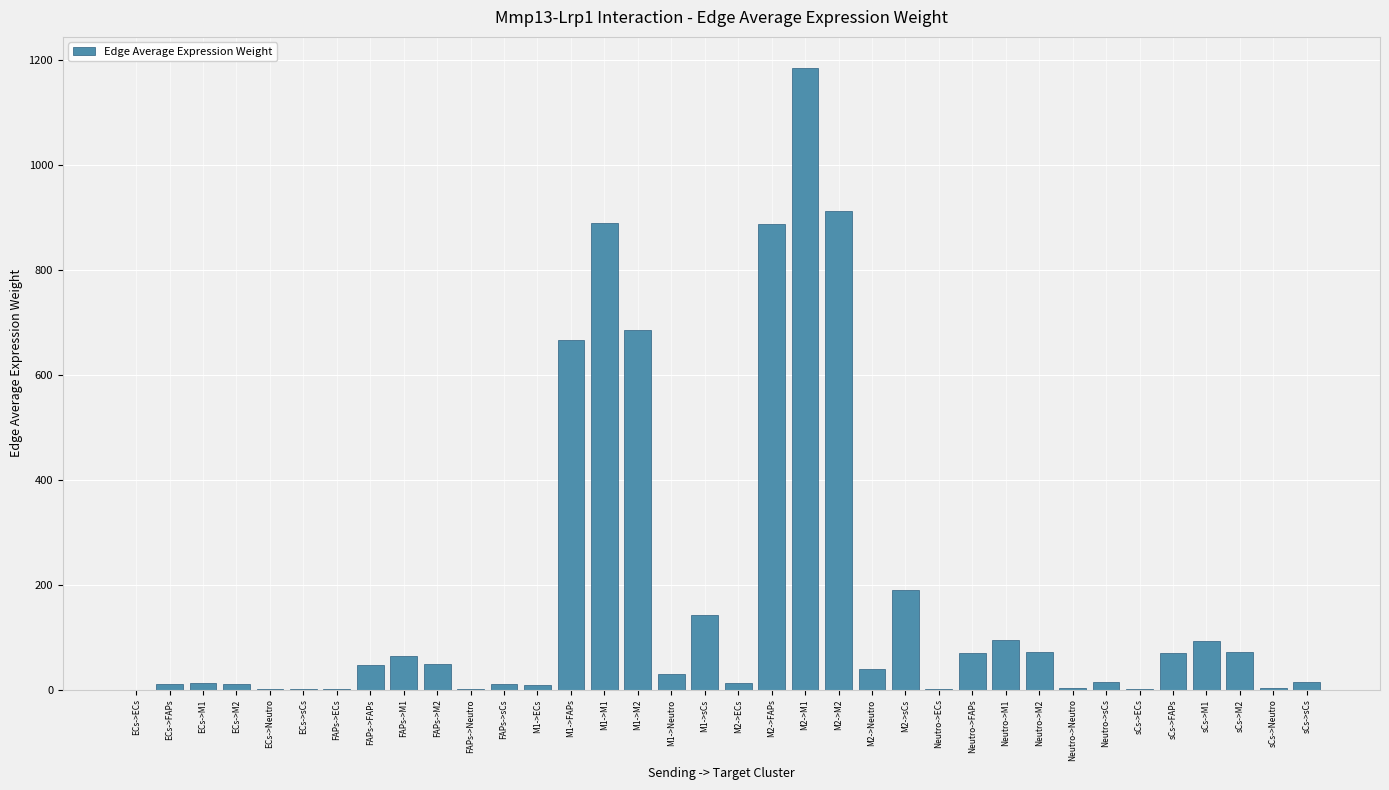

What is the ratio of the value at M2->Neutro to the value at M2->sCs?

0.2